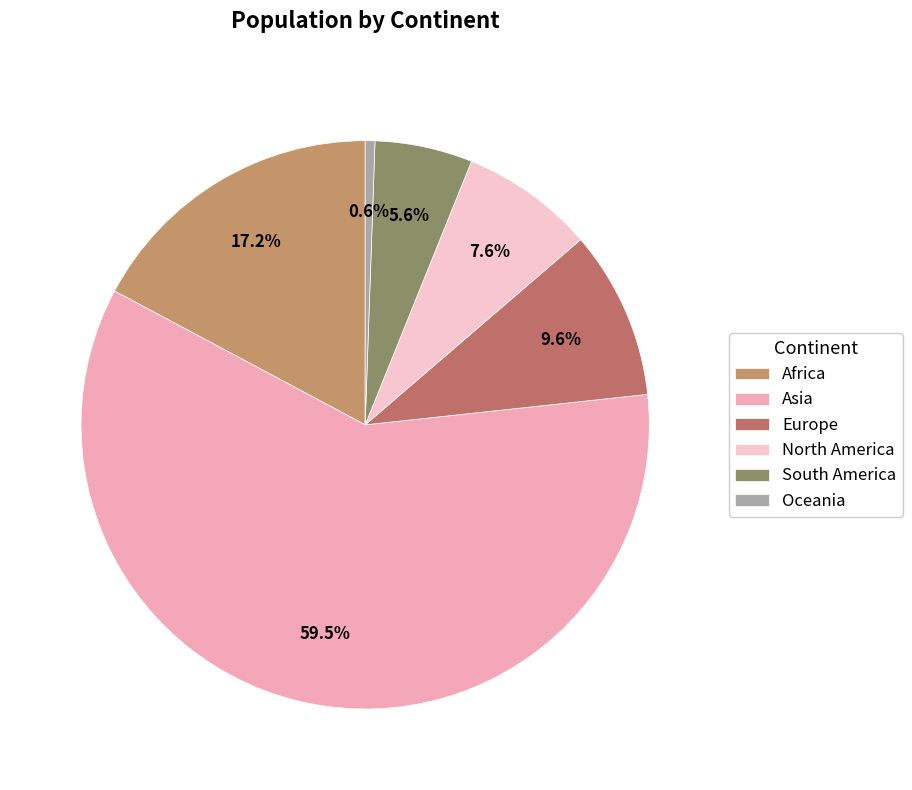

Between North America and Europe, which is larger?

Europe